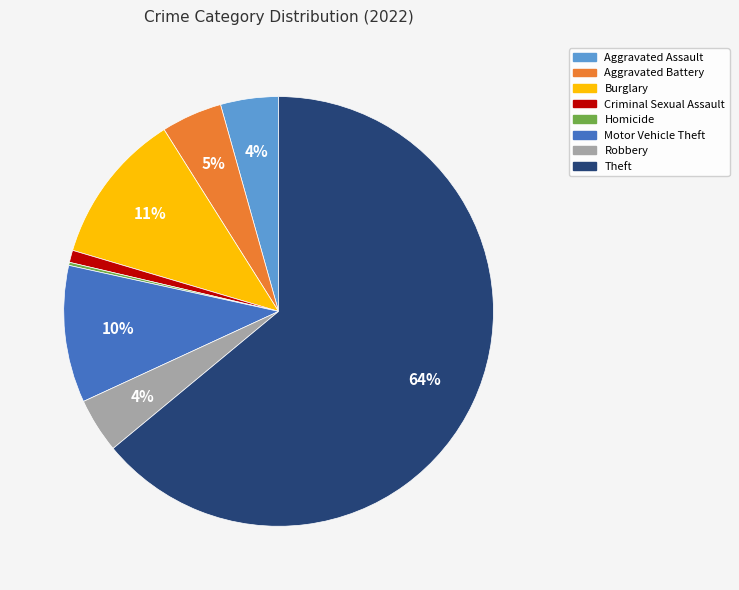

Combined, do Burglary and Motor Vehicle Theft account for over 50%?

No